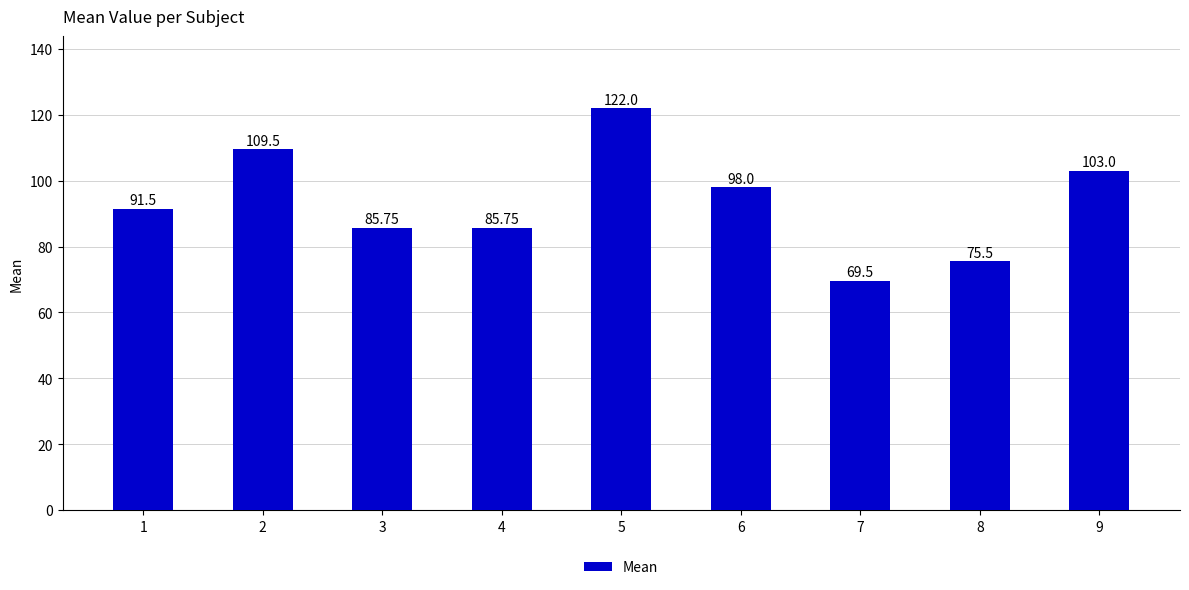

Approximately how many times larger is the value at 9 compared to 3?

1.2